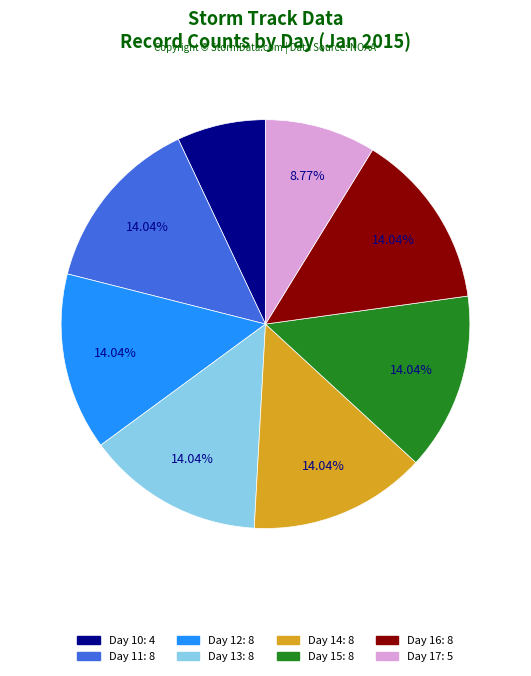

How many segments does this pie chart have?

8